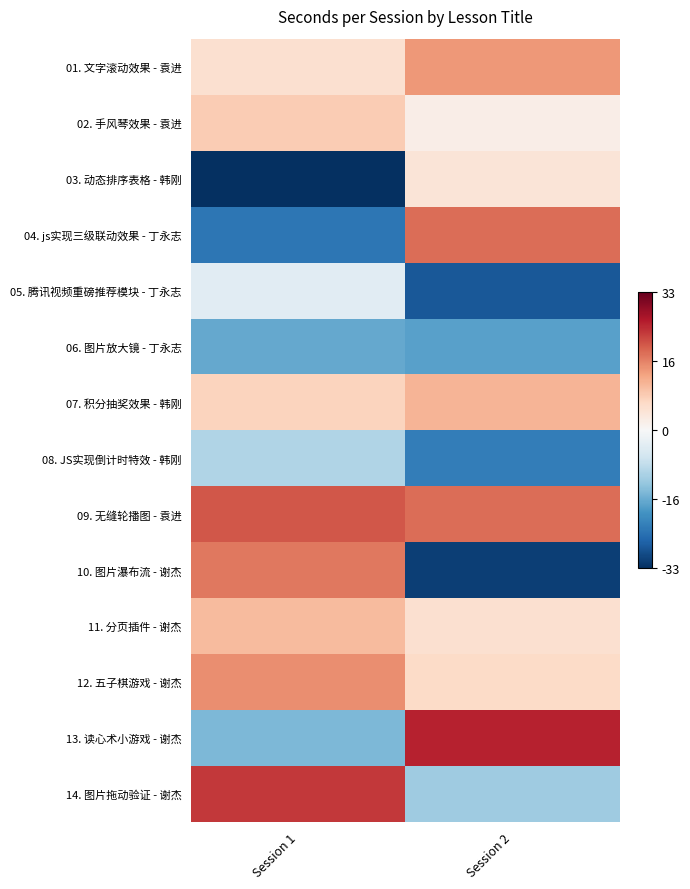

Rank the series by their maximum value, from lowest to highest.

06. 图片放大镜 - 丁永志, 08. JS实现倒计时特效 - 韩刚, 05. 腾讯视频重磅推荐模块 - 丁永志, 03. 动态排序表格 - 韩刚, 02. 手风琴效果 - 袁进, 11. 分页插件 - 谢杰, 07. 积分抽奖效果 - 韩刚, 01. 文字滚动效果 - 袁进, 12. 五子棋游戏 - 谢杰, 10. 图片瀑布流 - 谢杰, 04. js实现三级联动效果 - 丁永志, 09. 无缝轮播图 - 袁进, 14. 图片拖动验证 - 谢杰, 13. 读心术小游戏 - 谢杰